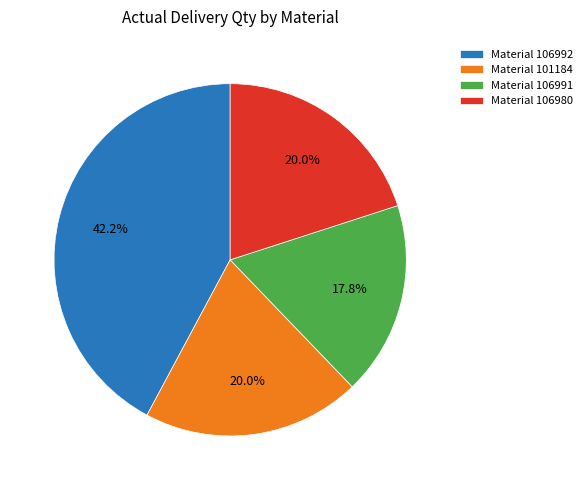

Count the number of slices in the pie.

4